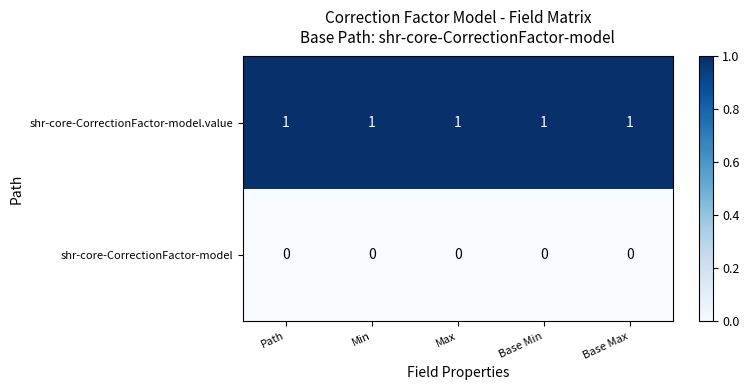

Is the value of shr-core-CorrectionFactor-model at Path greater than the value of shr-core-CorrectionFactor-model.value at Base Max?

No